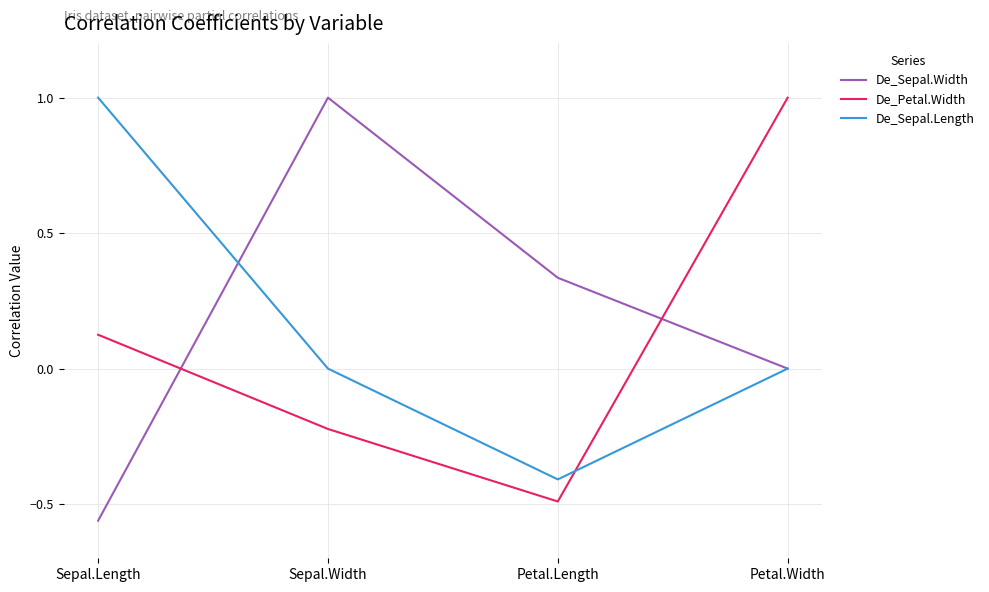

How many categories are shown in the chart?

4